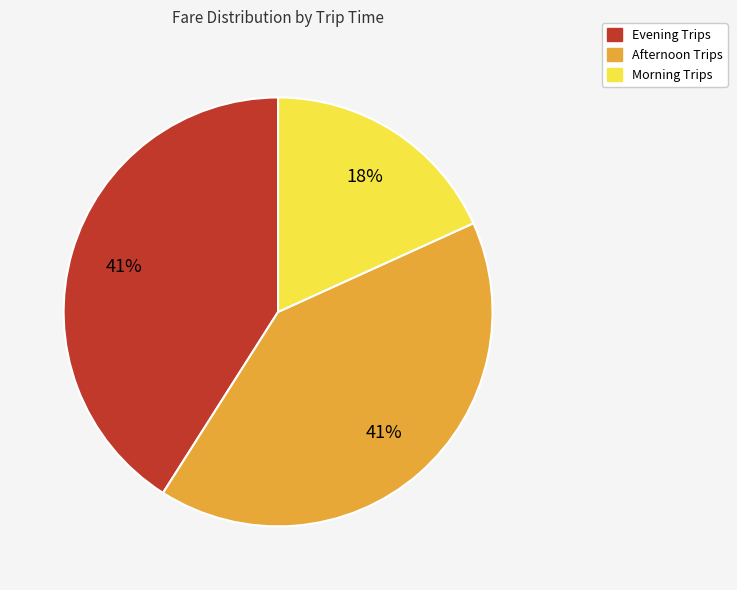

Is there a majority slice in this chart?

No